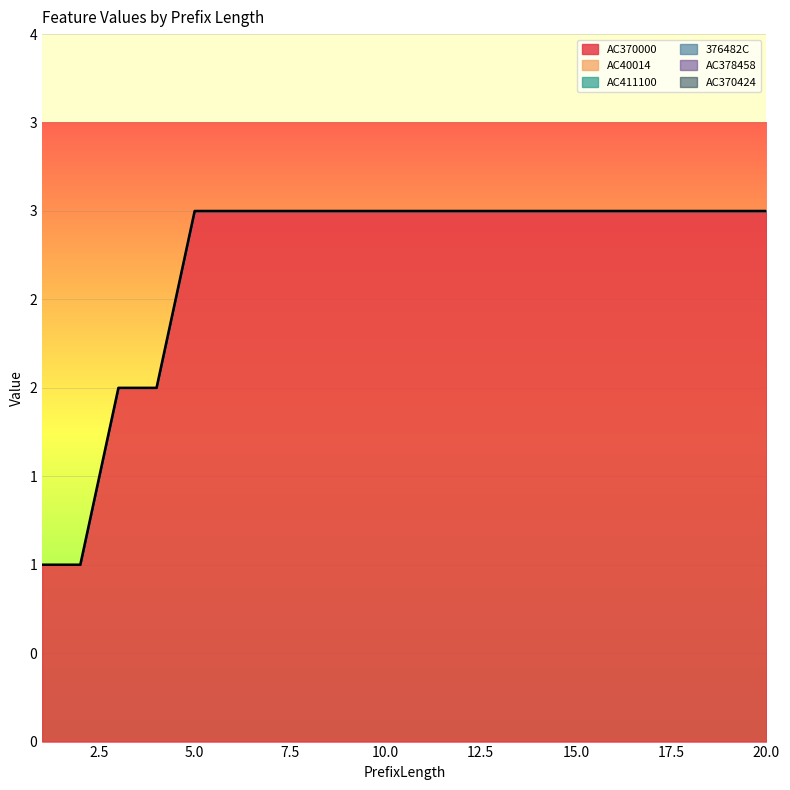

Reading left to right, list all the values displayed in this chart.

AC370000: 1	1	2	2	3	3	3	3	3	3	3	3	3	3	3	3	3	3	3	3
AC40014: 0	0	0	0	0	0	0	0	0	0	0	0	0	0	0	0	0	0	0	0
AC411100: 0	0	0	0	0	0	0	0	0	0	0	0	0	0	0	0	0	0	0	0
376482C: 0	0	0	0	0	0	0	0	0	0	0	0	0	0	0	0	0	0	0	0
AC378458: 0	0	0	0	0	0	0	0	0	0	0	0	0	0	0	0	0	0	0	0
AC370424: 0	0	0	0	0	0	0	0	0	0	0	0	0	0	0	0	0	0	0	0